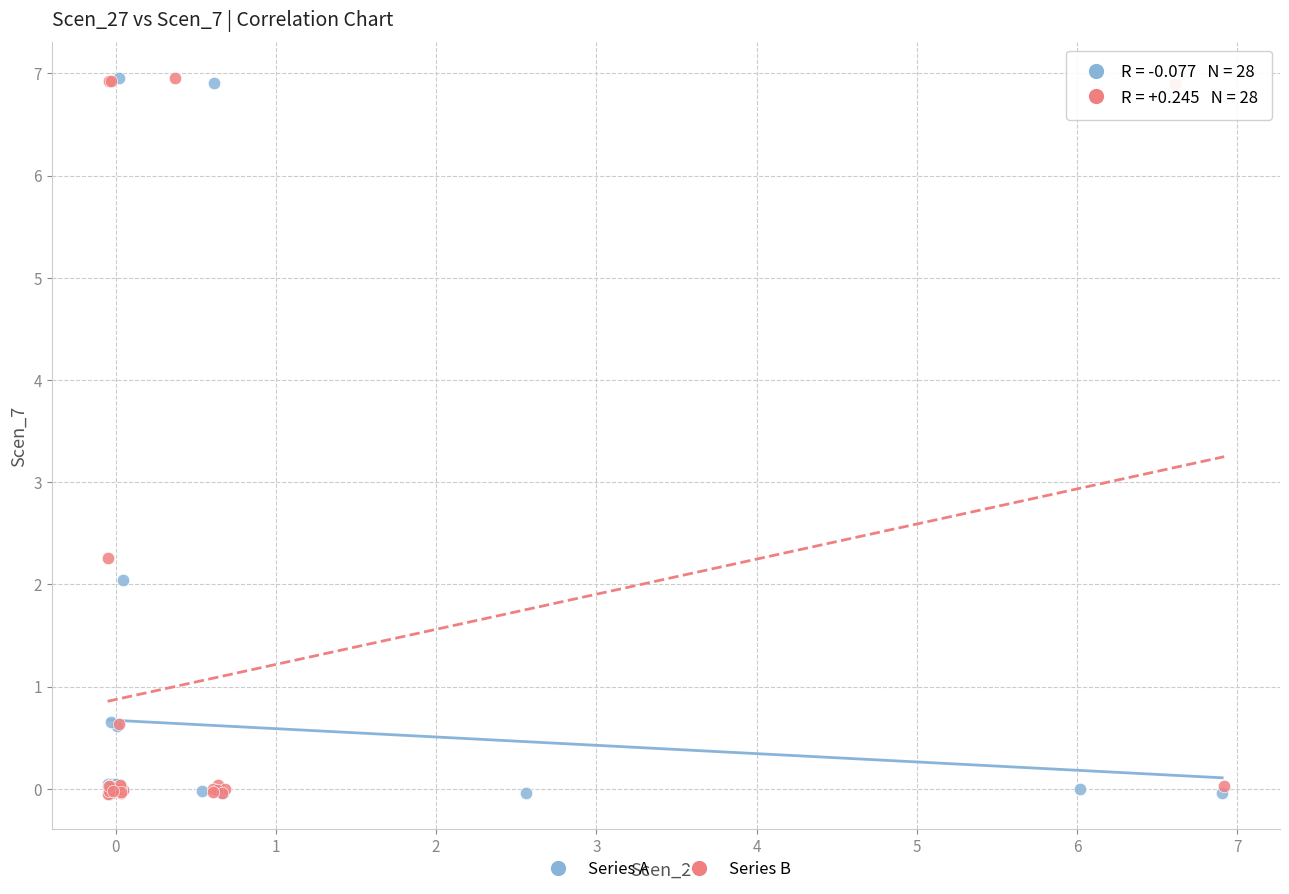

What are all the series names shown in the legend?

Series A, Series B